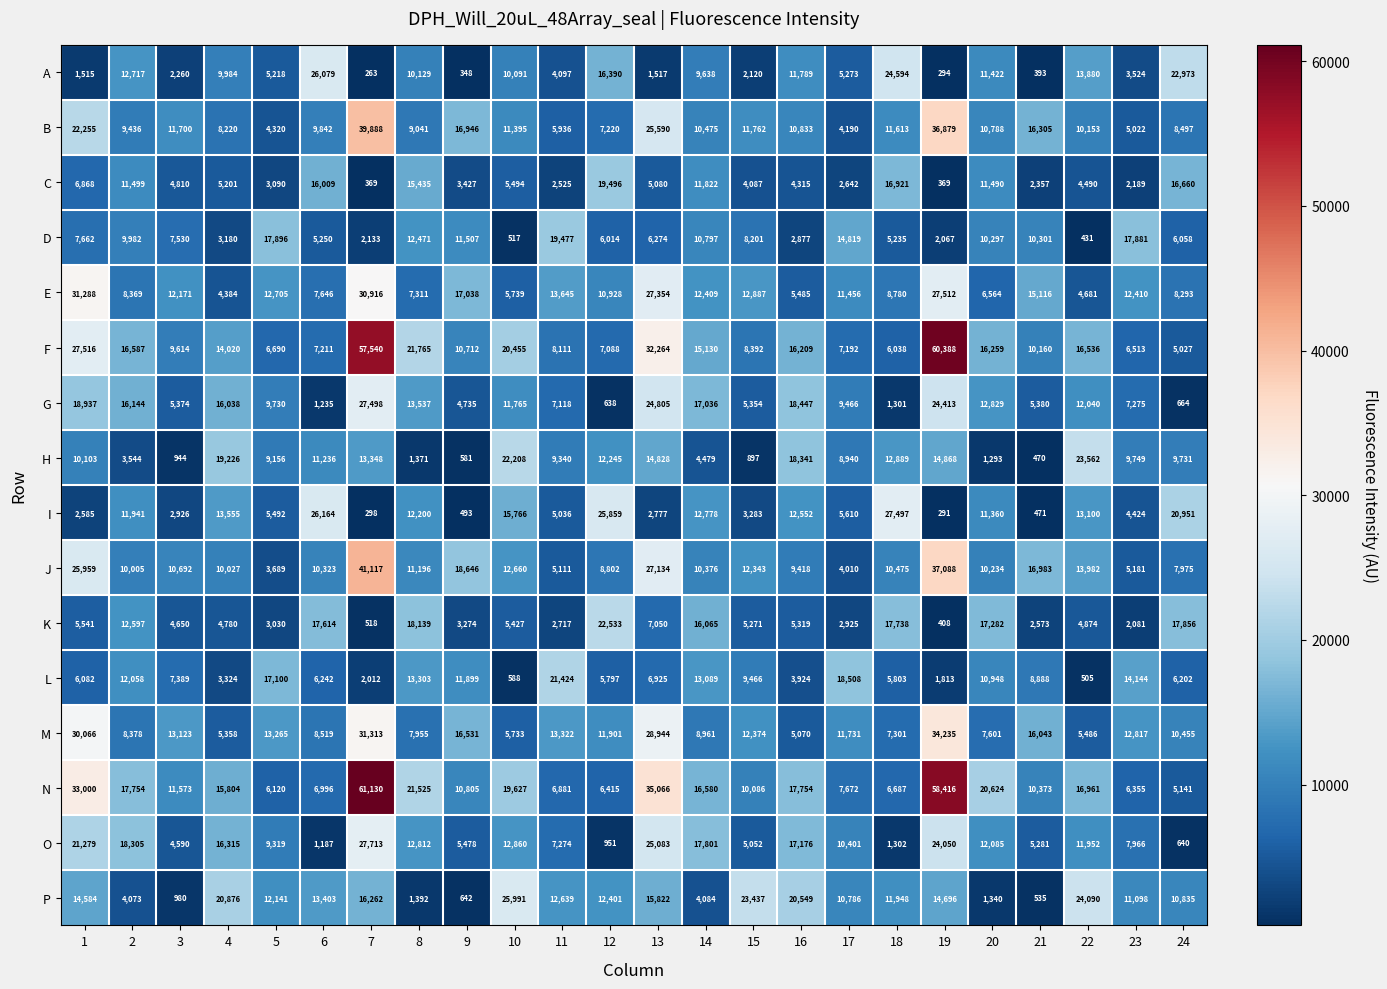

What is the lowest value of the A series?

263